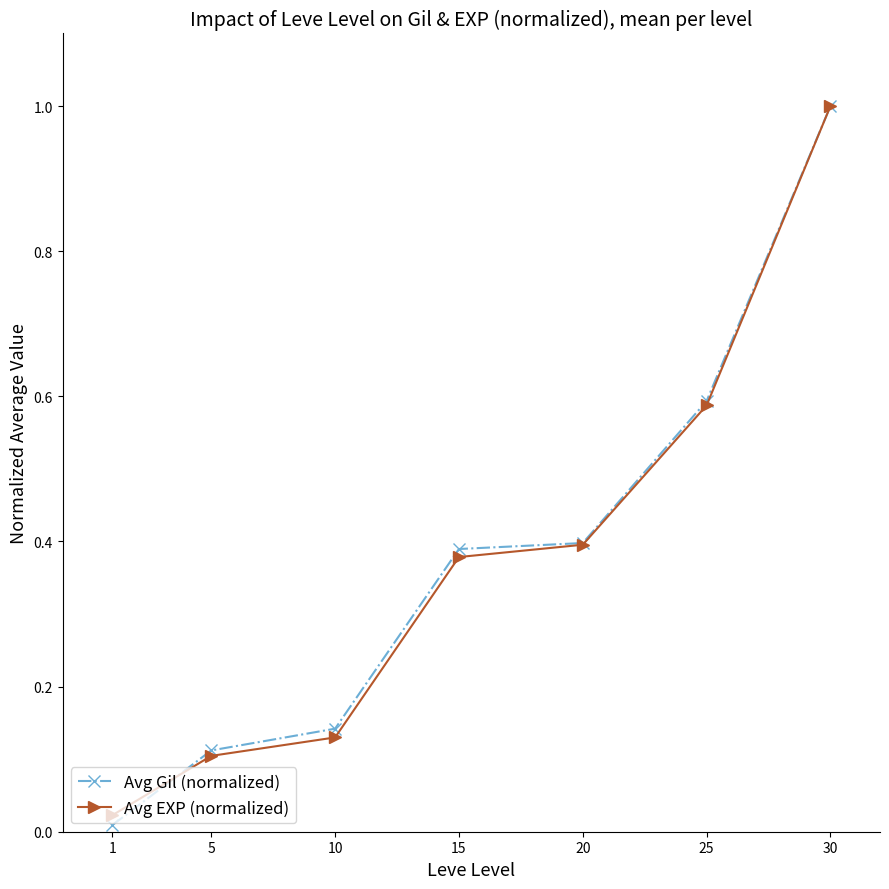

Is this an area chart (filled region under the line)?

No